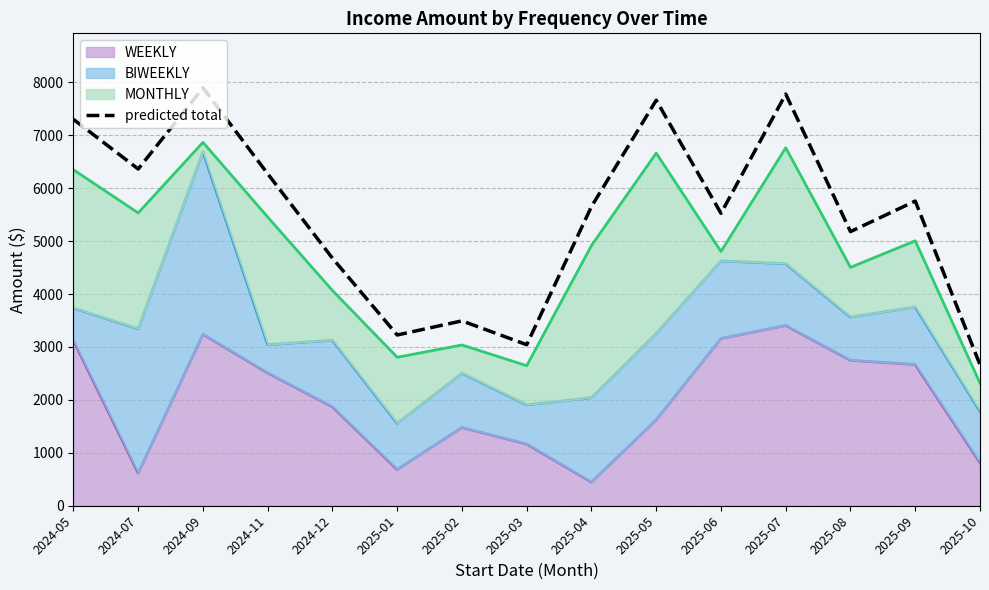

True or false: there are more than 1 points higher than both neighbors.

True